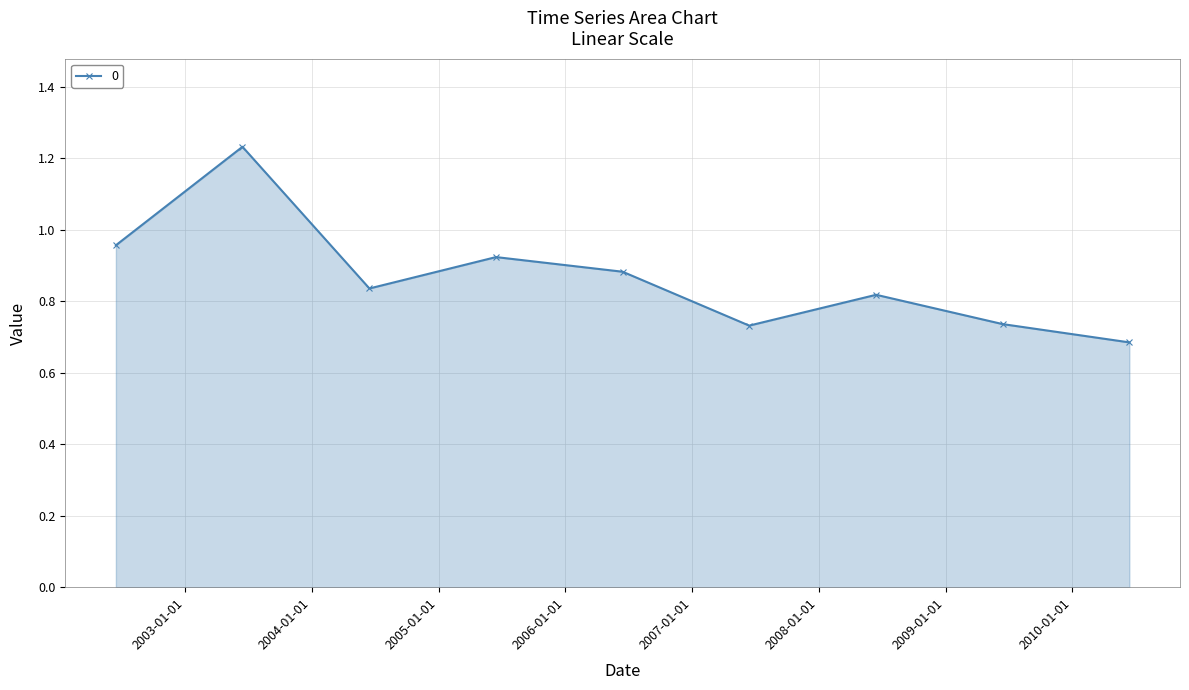

How many points are higher than both their immediate neighbors (excluding endpoints)?

3